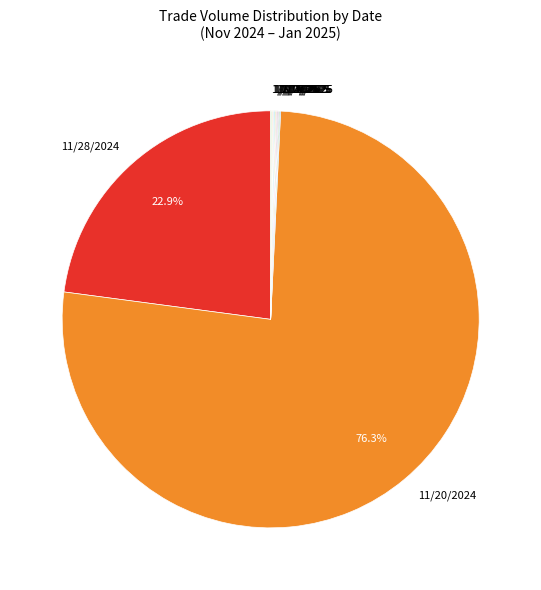

Which slice is the largest?

11/20/2024